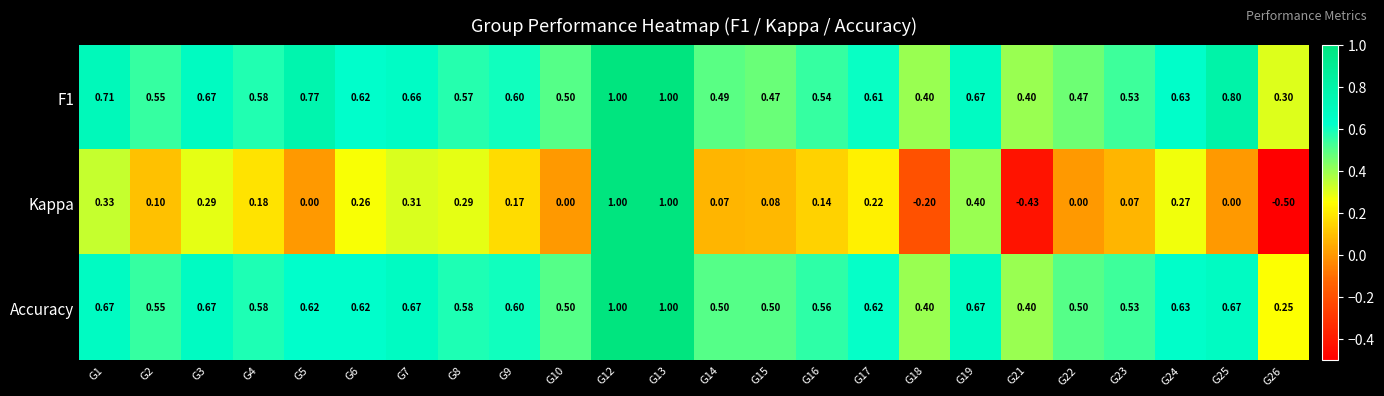

Between G1 and G19, which series saw the biggest shift?

Kappa